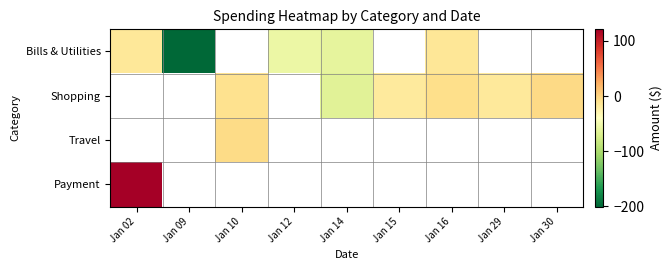

What is the lowest value of the Payment series?

121.0